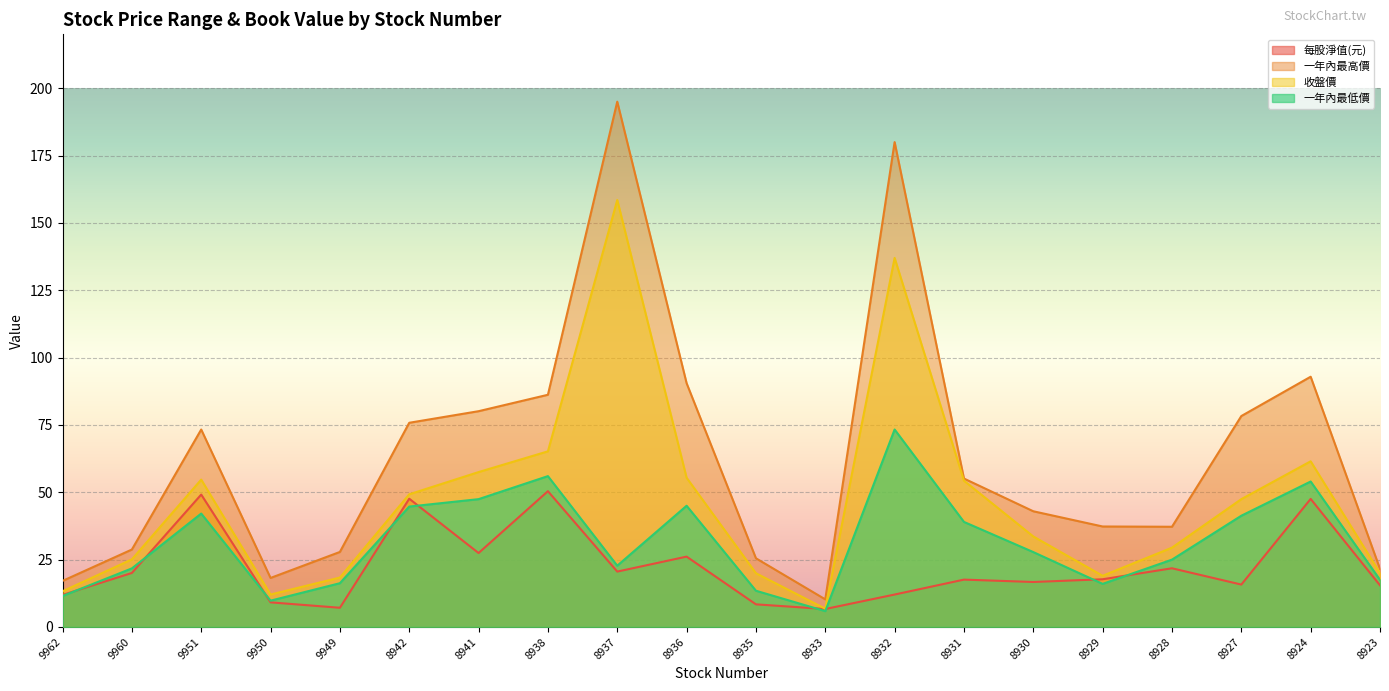

True or false: 一年內最高價 and 收盤價 intersect in this chart.

False